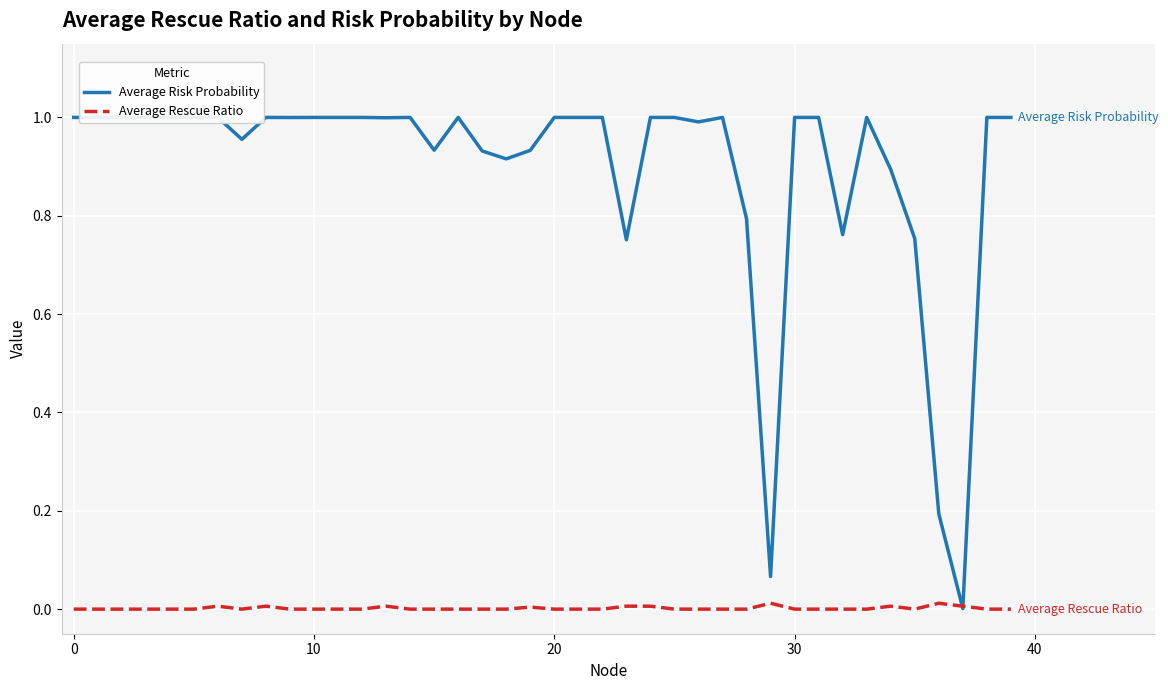

What is the label of the 30th point from the right?

10